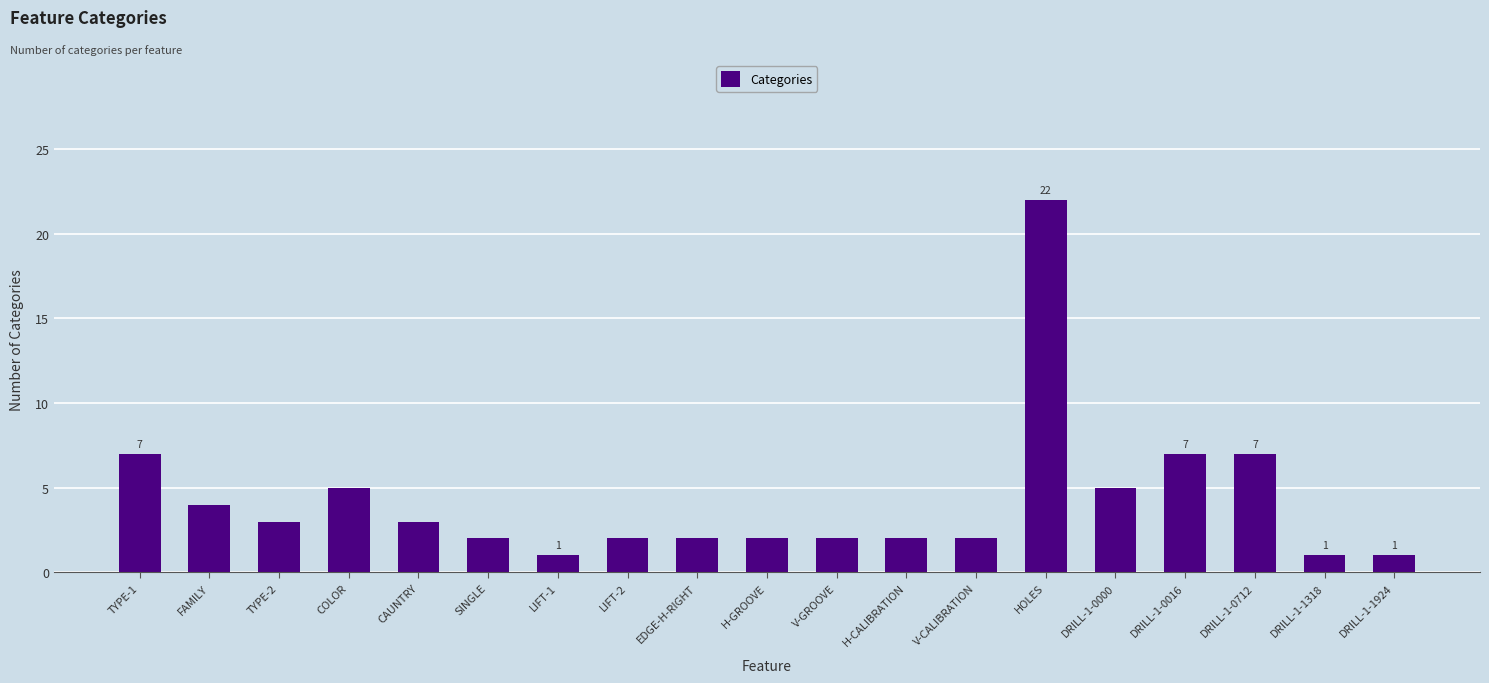

What is the average value?

4